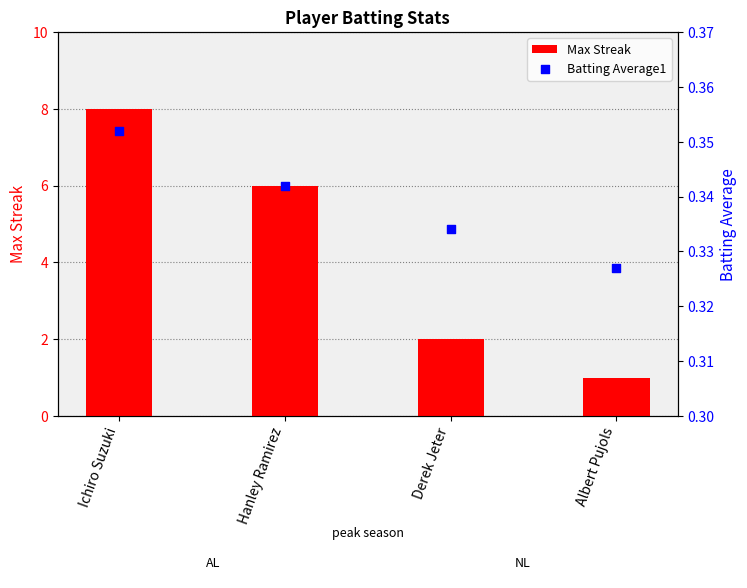

What are all the series names shown in the legend?

Max Streak, Batting Average1